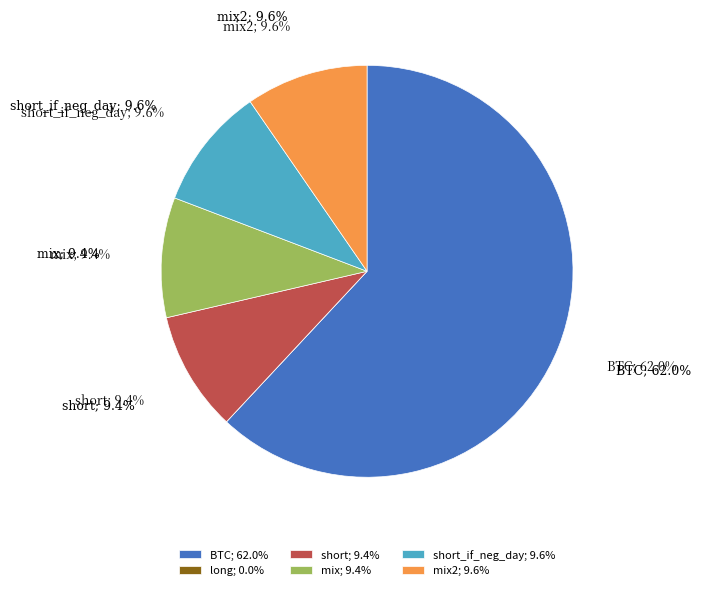

Between mix and mix2, which is larger?

mix2